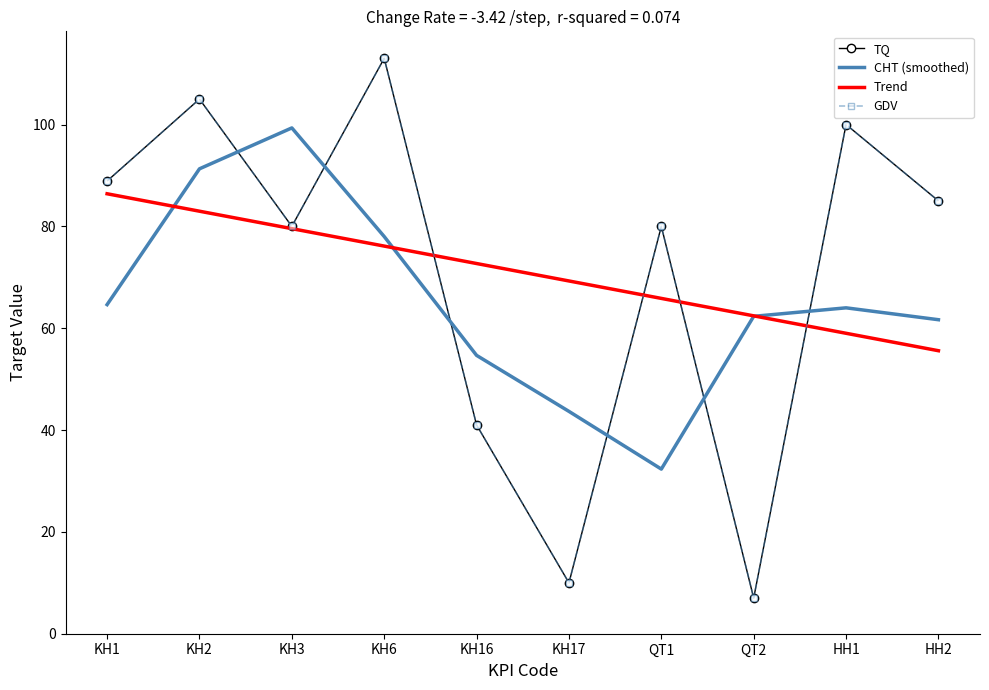

Is the value of Trend at HH2 greater than the value of TQ at HH2?

No